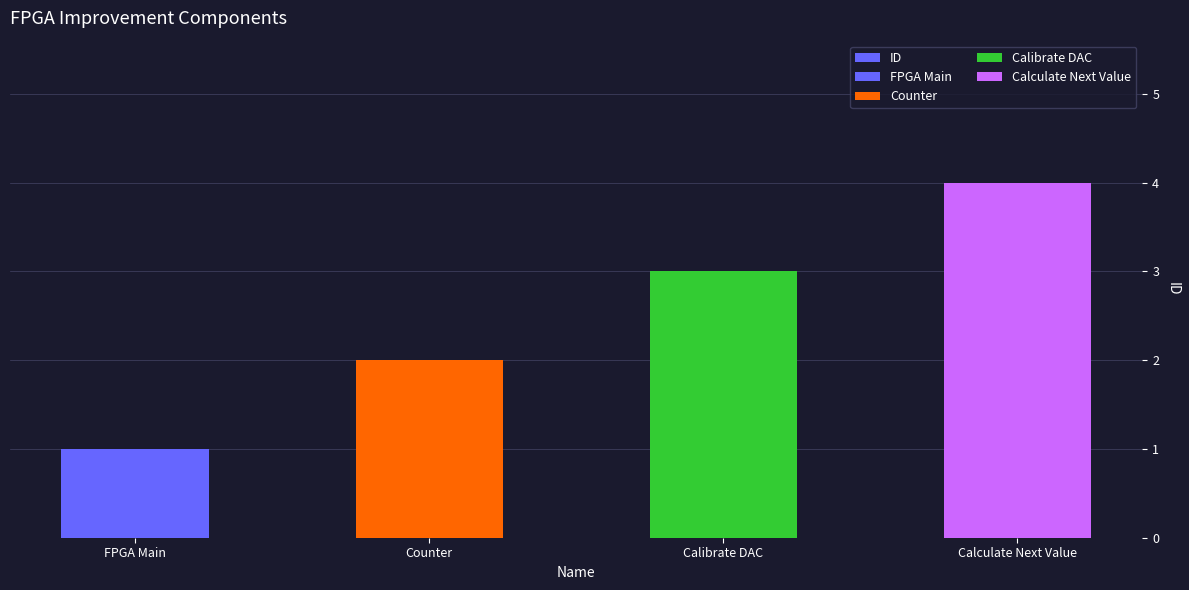

True or false: the data shows 2 at Counter.

True